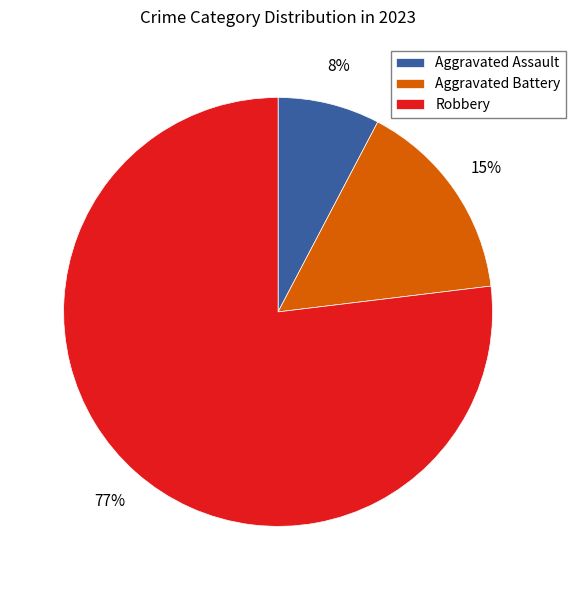

How many slices are in this pie chart?

3